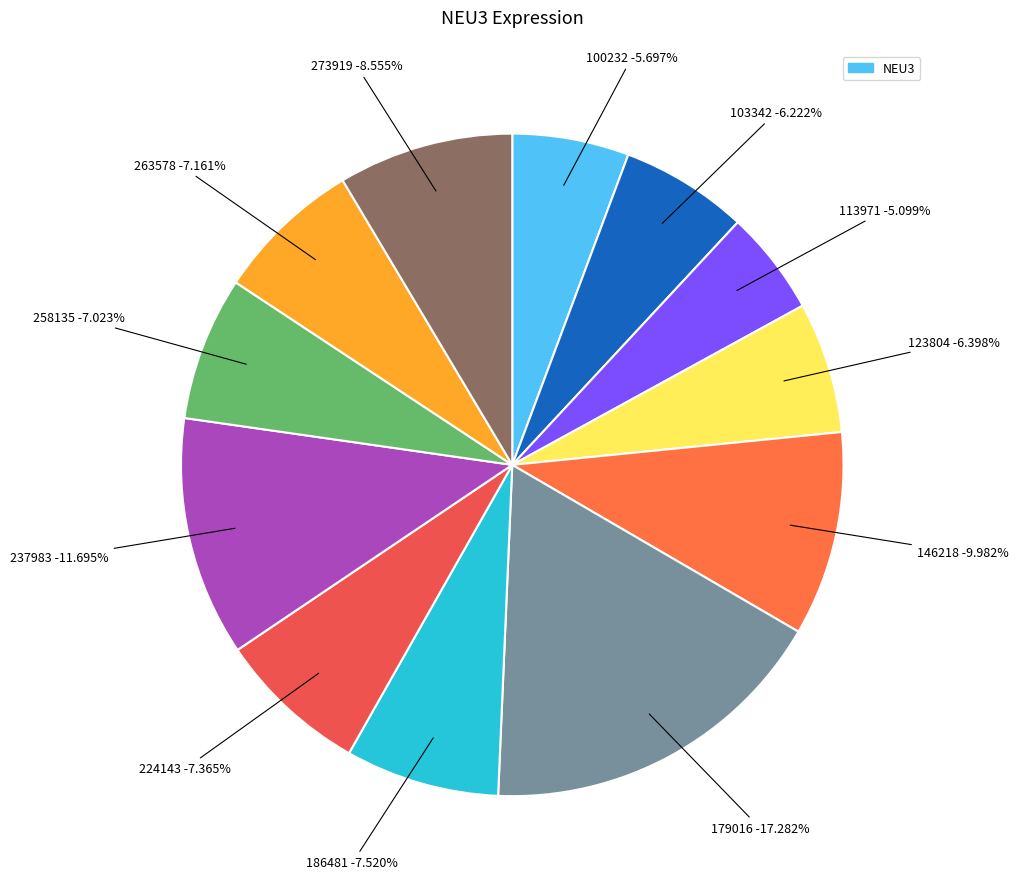

Between 273919 and 179016, which is larger?

179016